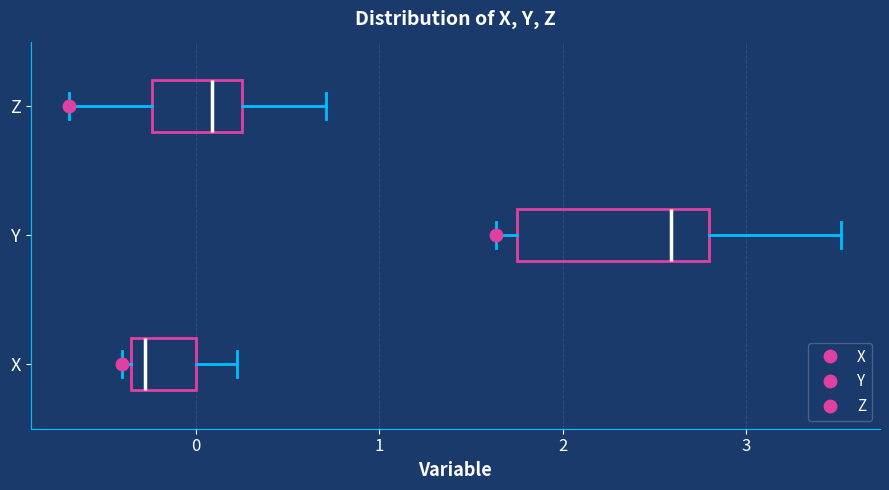

Where does the right whisker of the box for X end on the x-axis? The values are not printed on the chart, so give them approximately, as read against the axis.

0.2